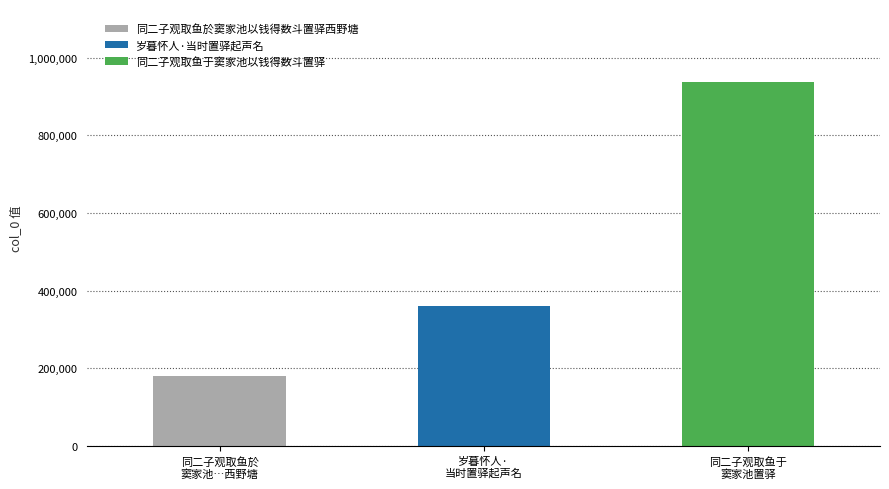

List the labels in order of value, largest first.

同二子观取鱼于
窦家池置驿, 岁暮怀人·
当时置驿起声名, 同二子观取鱼於
窦家池…西野塘